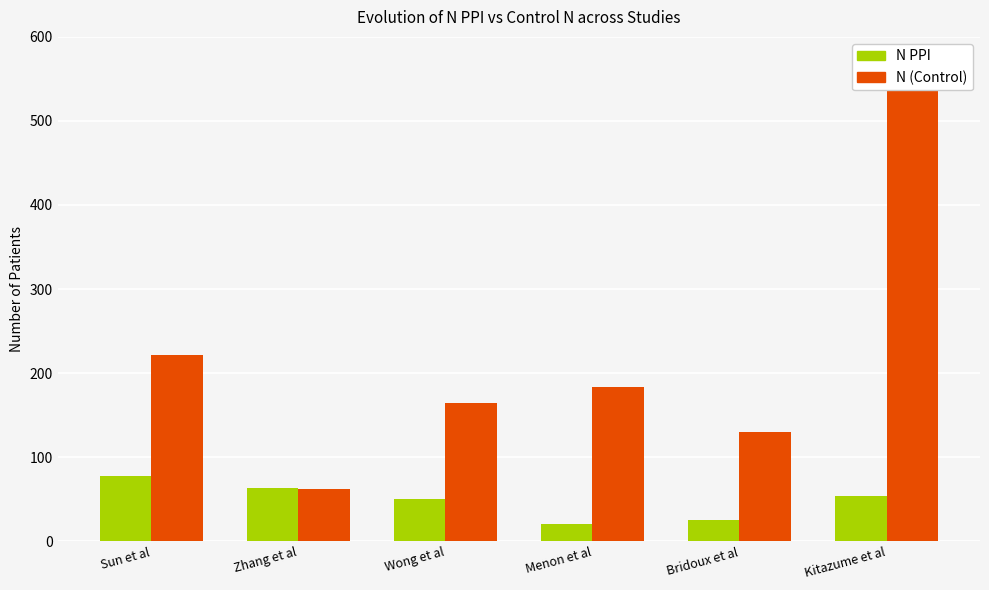

Rank the series by their average value, from lowest to highest.

N PPI, N (Control)